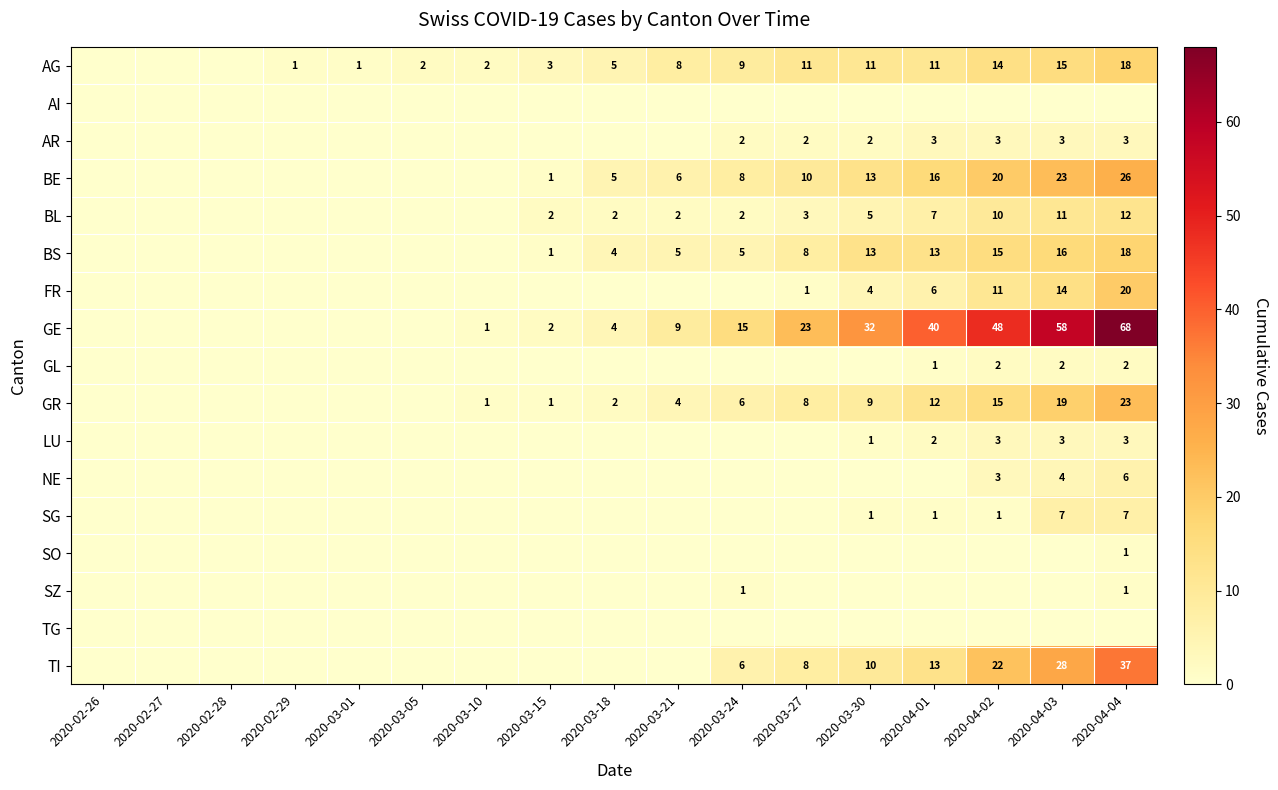

The value of GE at 2020-03-30 is 32. True or false?

True